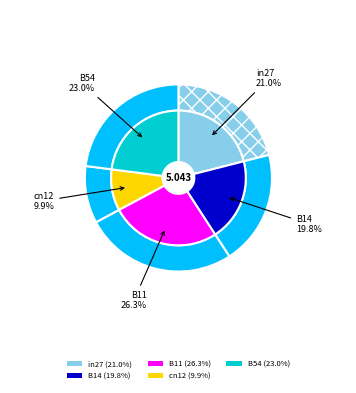

Which category has the biggest portion of the pie?

B11